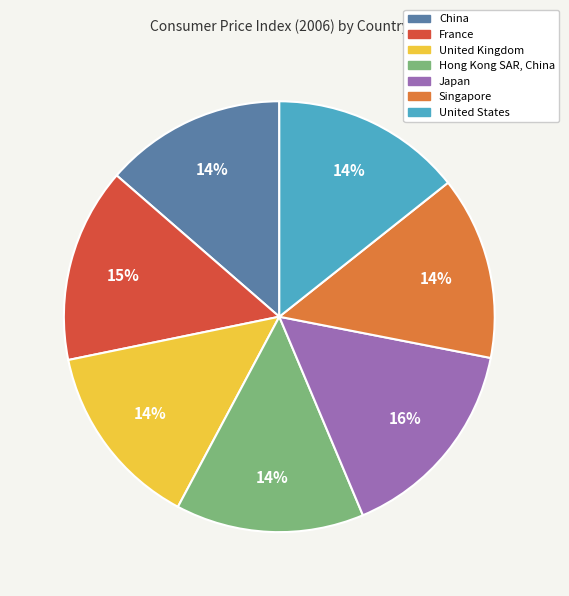

To the nearest percent, what is the average slice percentage?

14%